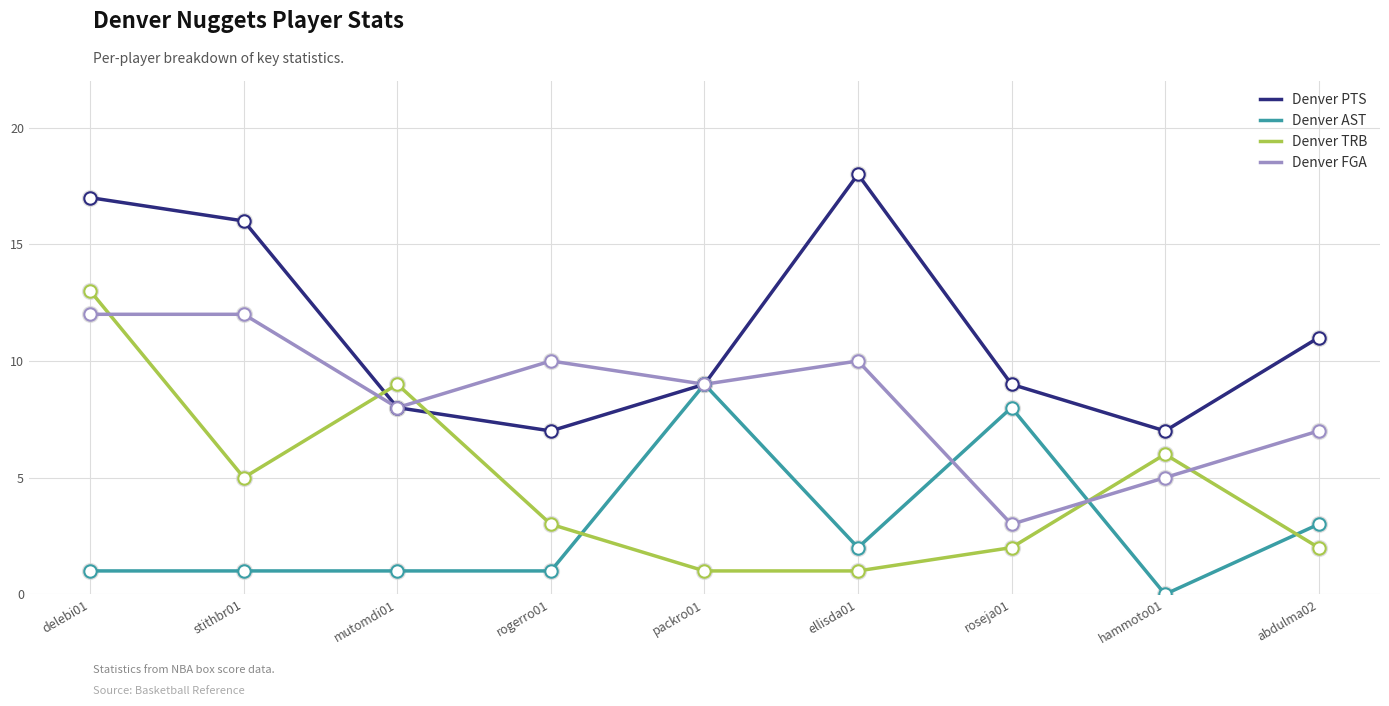

Between packro01 and hammoto01, which series saw the biggest shift?

Denver AST